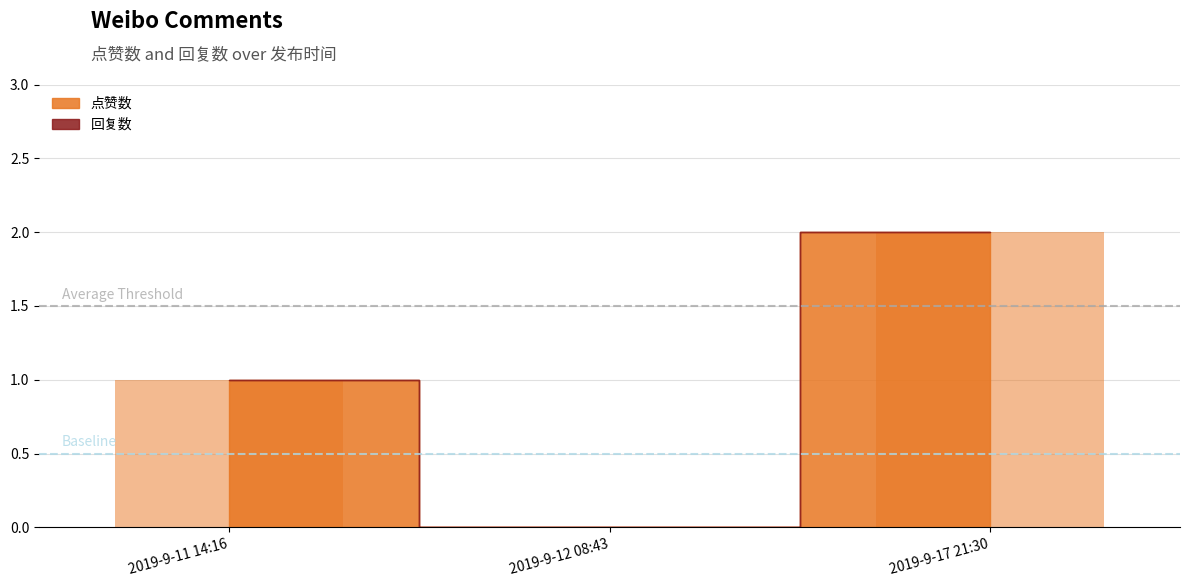

How many values are above zero?

2